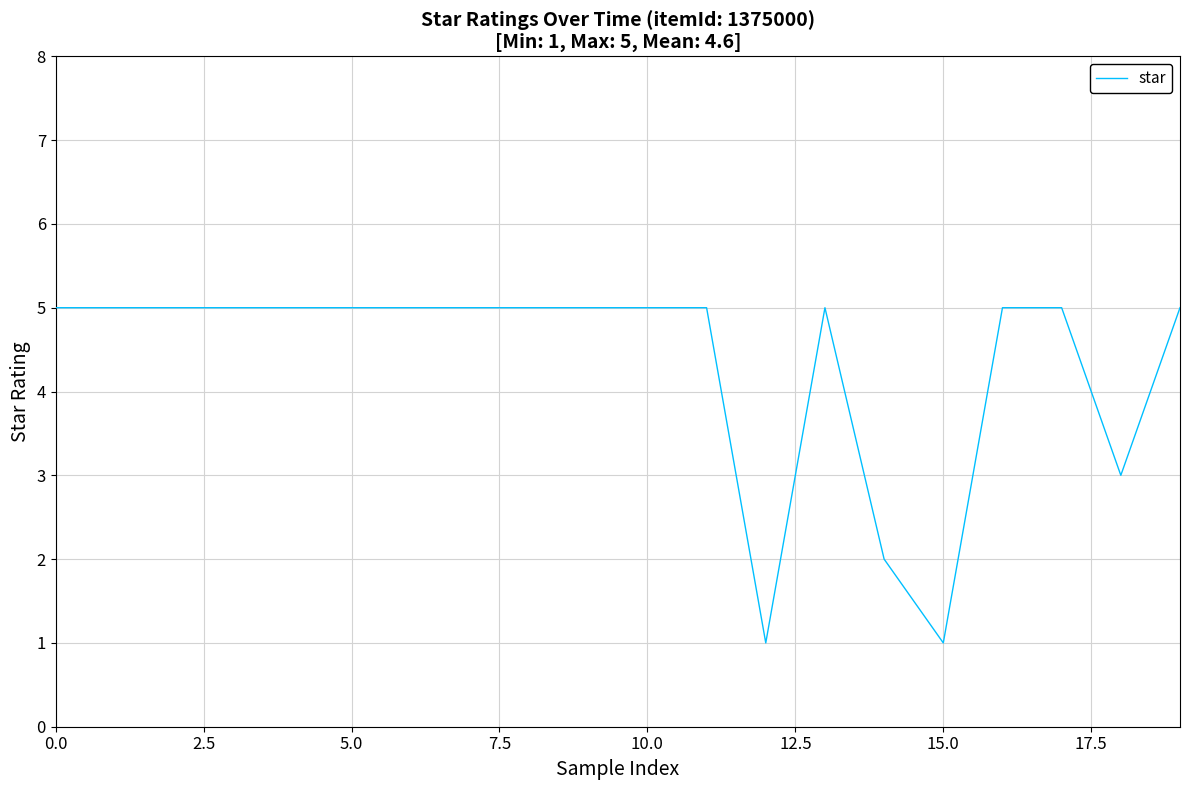

Reading left to right, transcribe all the data shown in this chart.

5	5	5	5	5	5	5	5	5	5	5	5	1	5	2	1	5	5	3	5